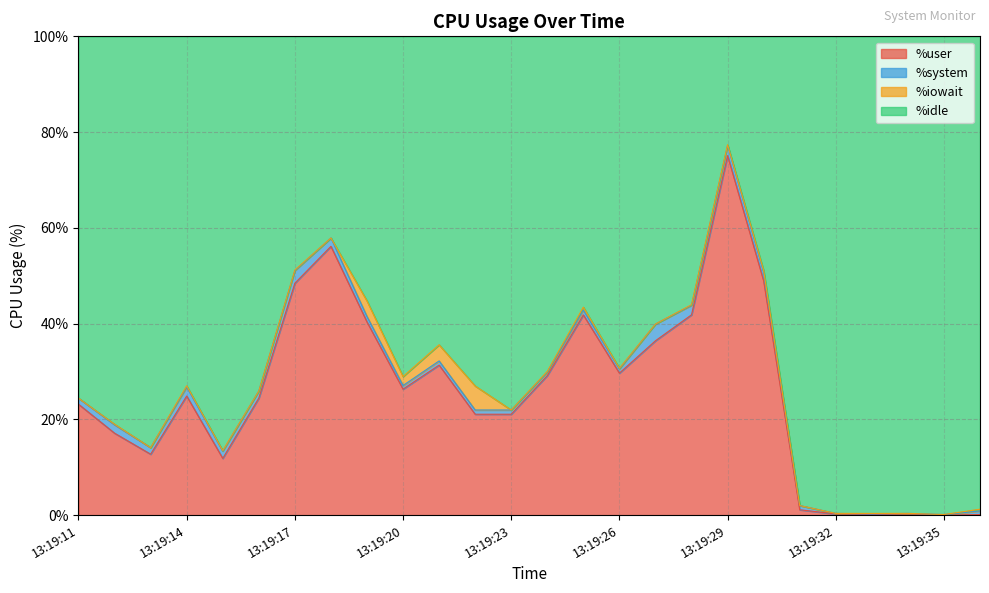

What is the highest value of the %user series?

75.1